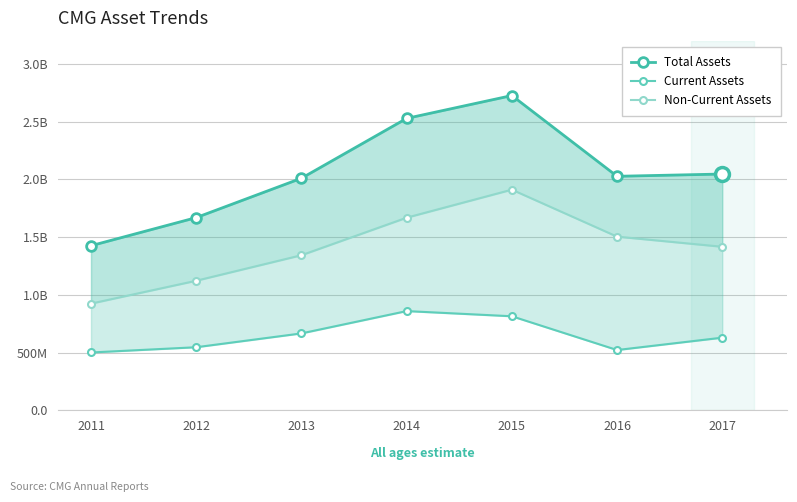

True or false: Total Assets and Non-Current Assets intersect in this chart.

False